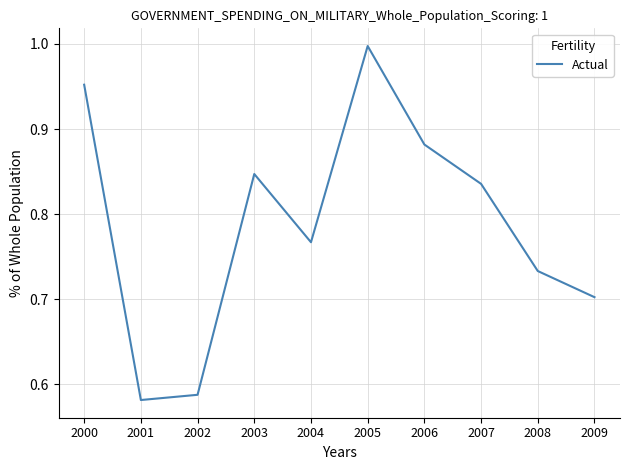

What is the difference between the maximum and minimum values?

0.4